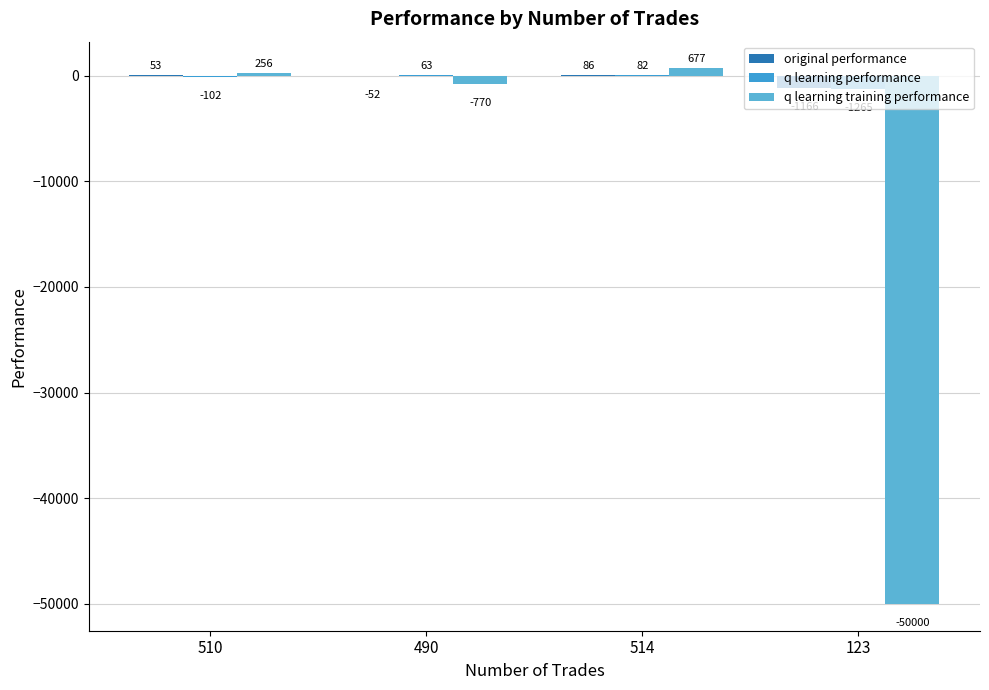

At which label does original performance first exceed 52?

510